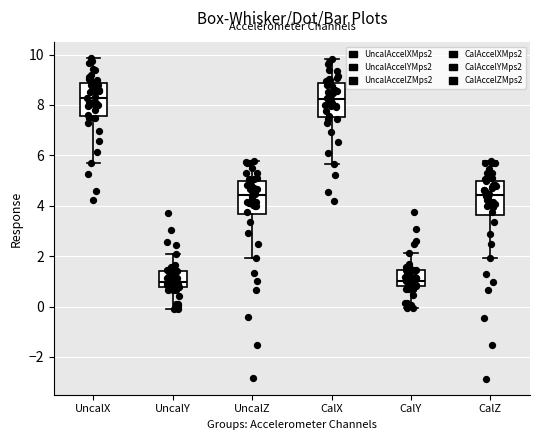

Reading left to right, read every box against the y-axis: the position of its median line, the range the box covers, and the ends of its whiskers. The values are not printed on the chart, so give them approximately, as read against the axis.

UncalX: median 8.2, box 7.6 to 8.8, whiskers 5.6 to 9.8
UncalY: median 1.0, box 0.8 to 1.4, whiskers 0.0 to 2.0
UncalZ: median 4.4, box 3.6 to 5.0, whiskers 2.0 to 5.8
CalX: median 8.2, box 7.6 to 8.8, whiskers 5.6 to 9.8
CalY: median 1.0, box 0.8 to 1.4, whiskers 0.0 to 2.2
CalZ: median 4.4, box 3.6 to 5.0, whiskers 2.0 to 5.8